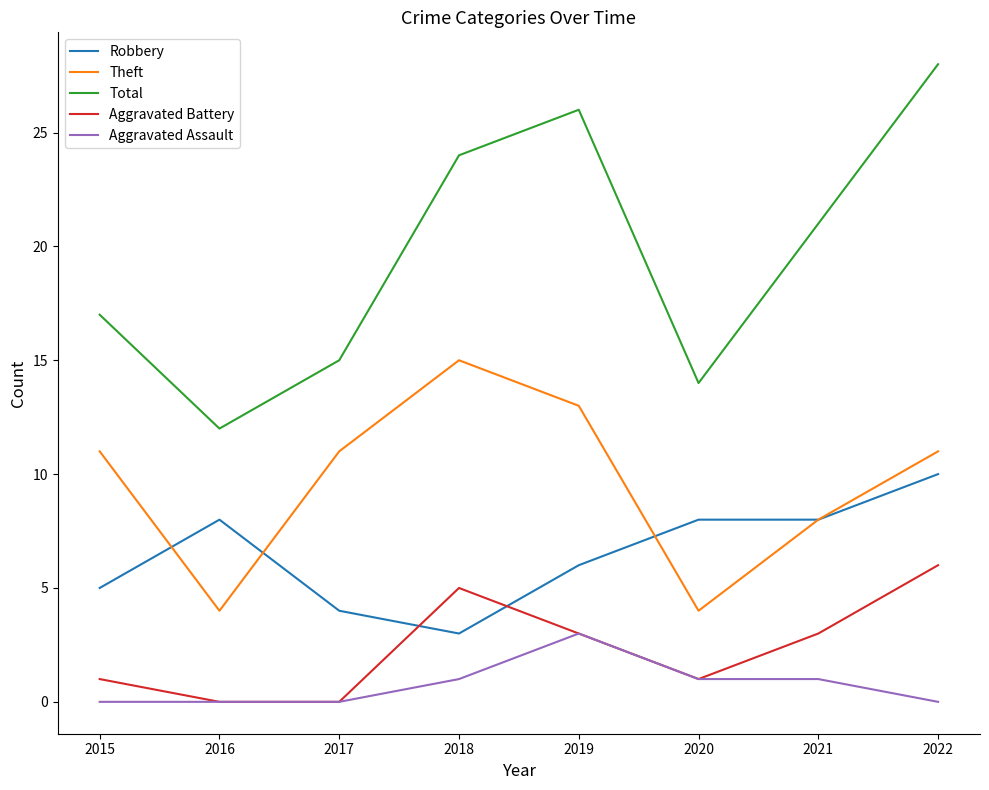

How many Theft values are between 8 and 13?

5